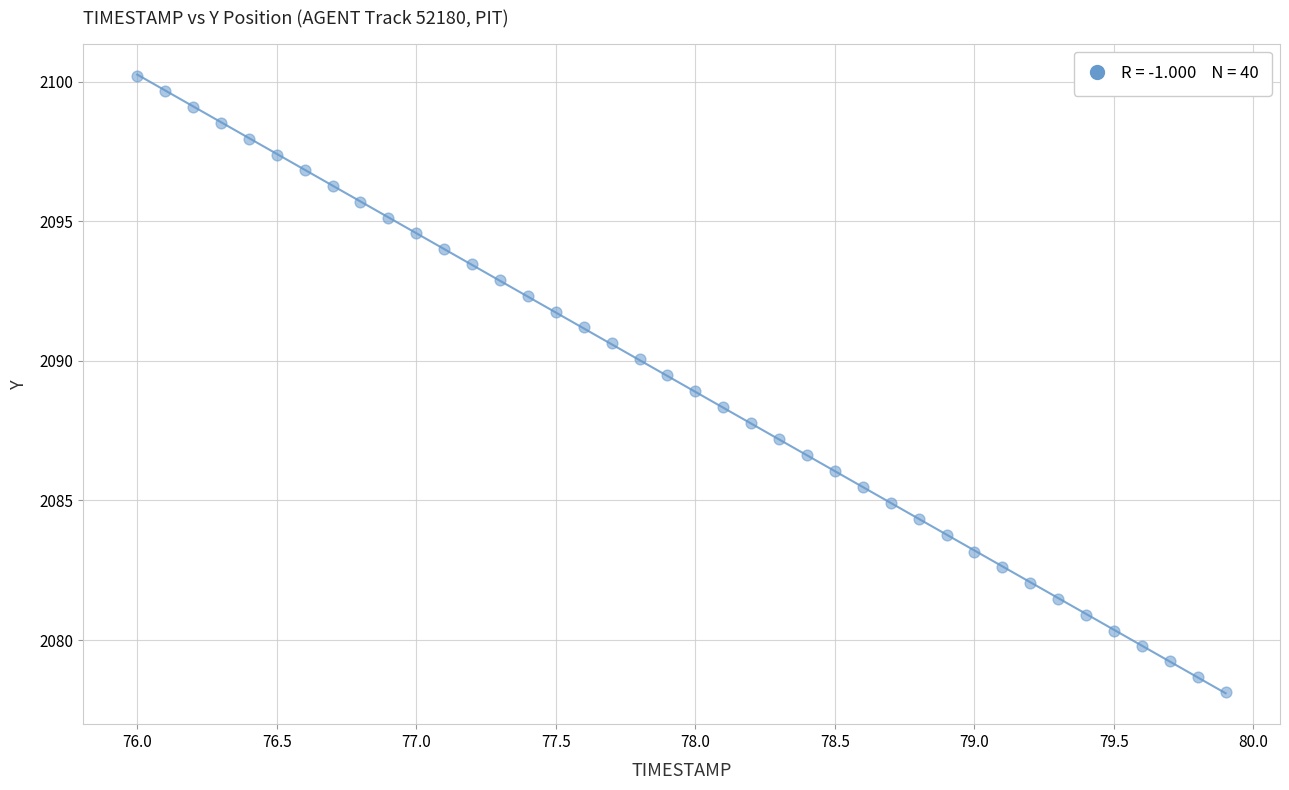

What is the range of Y values (max minus min)?

22.1